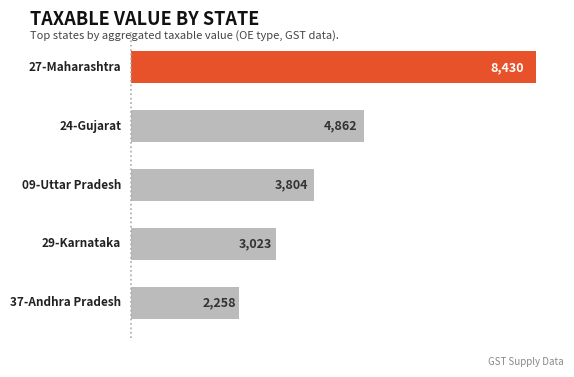

What is the maximum value shown in the chart?

8429.5